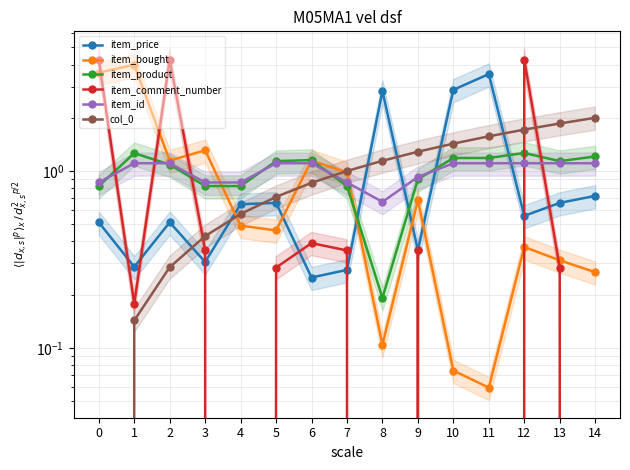

Between which two adjacent categories do col_0 and item_price first intersect?

2 and 3